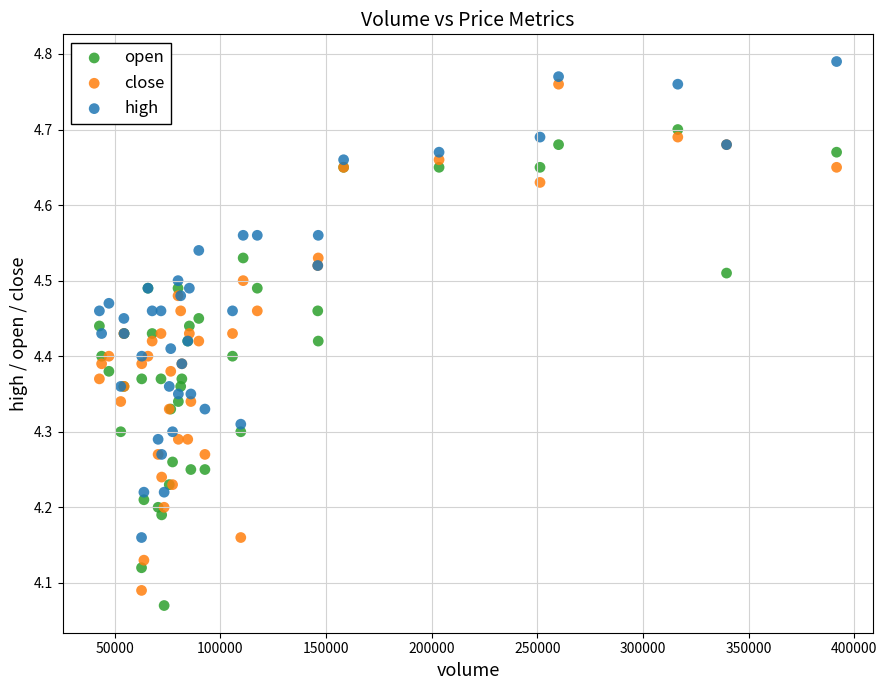

Which series has the widest spread of Y values?

close